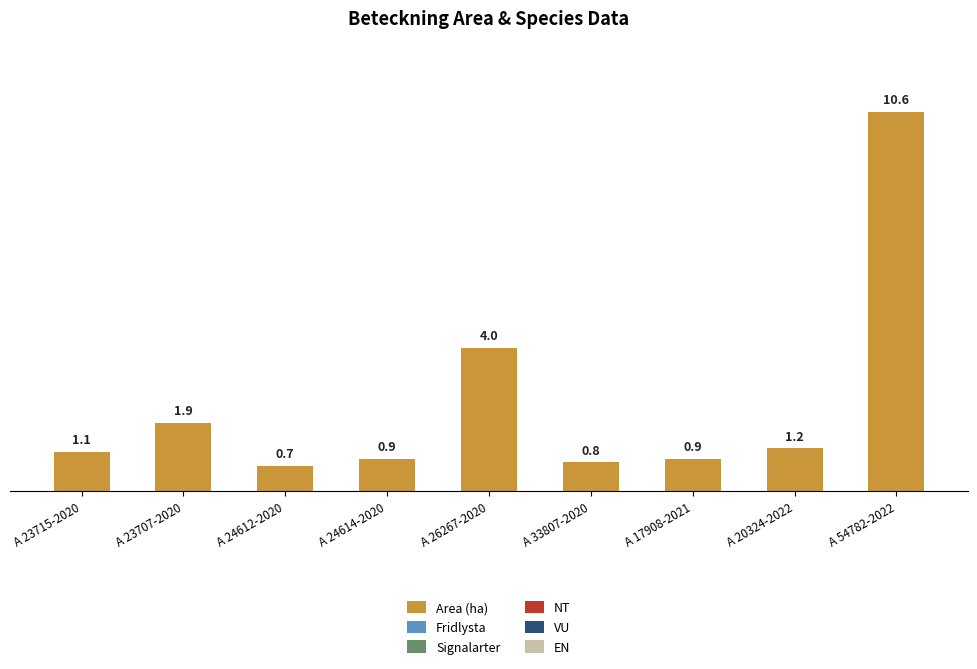

Count the number of categories in the chart.

9